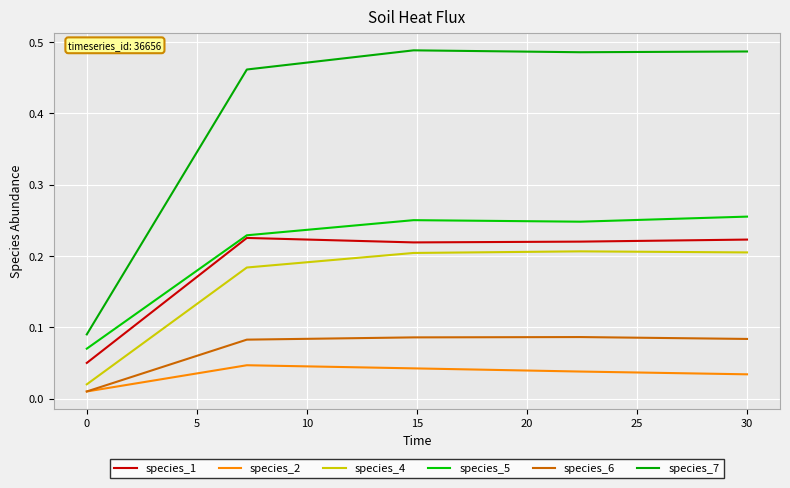

True or false: species_1 and species_4 intersect in this chart.

False